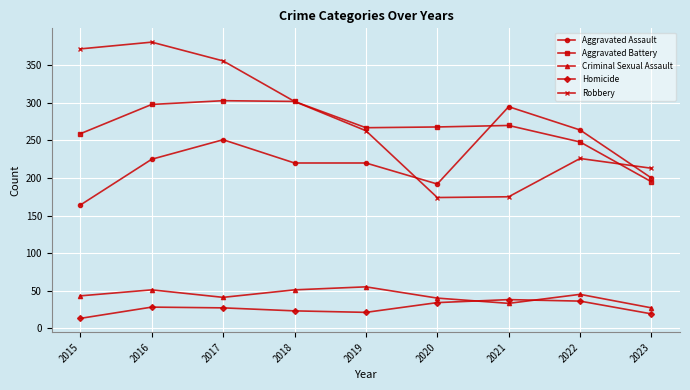

Does the chart have visible grid lines?

Yes